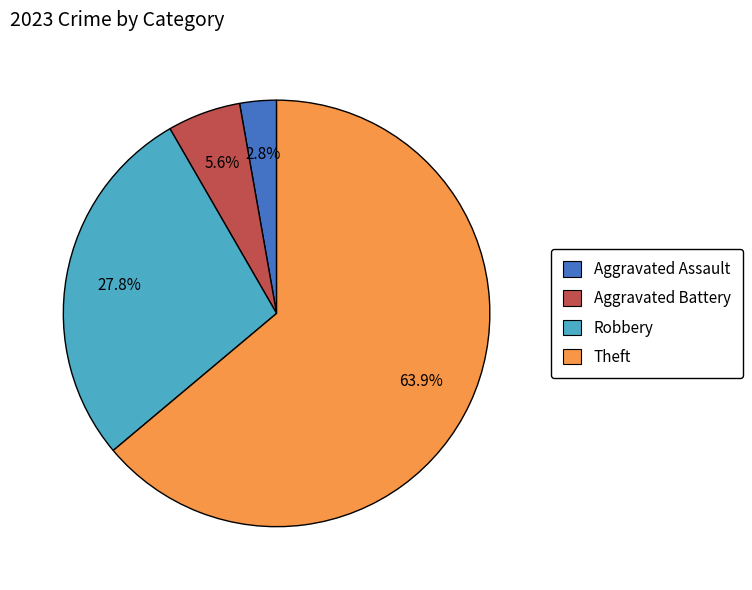

How many slices are in this pie chart?

4